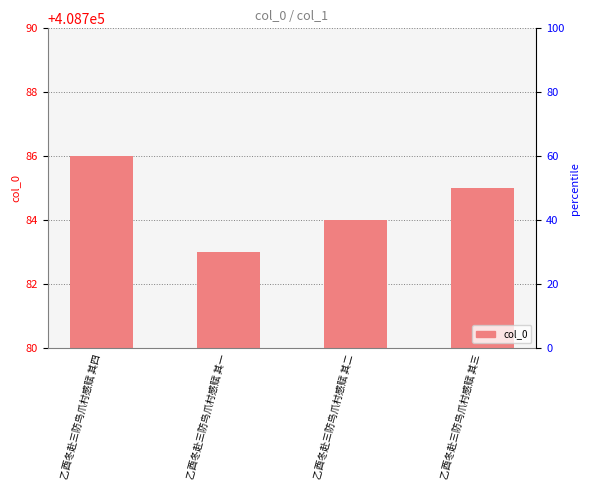

What is the average value?

408784